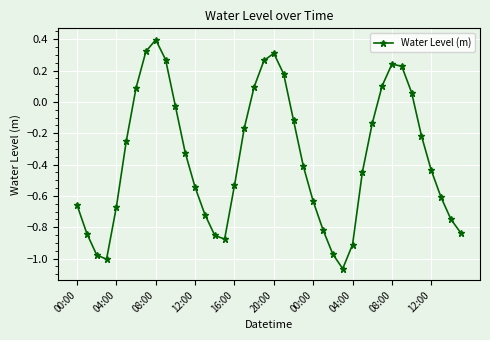

How many negative values are there?

28